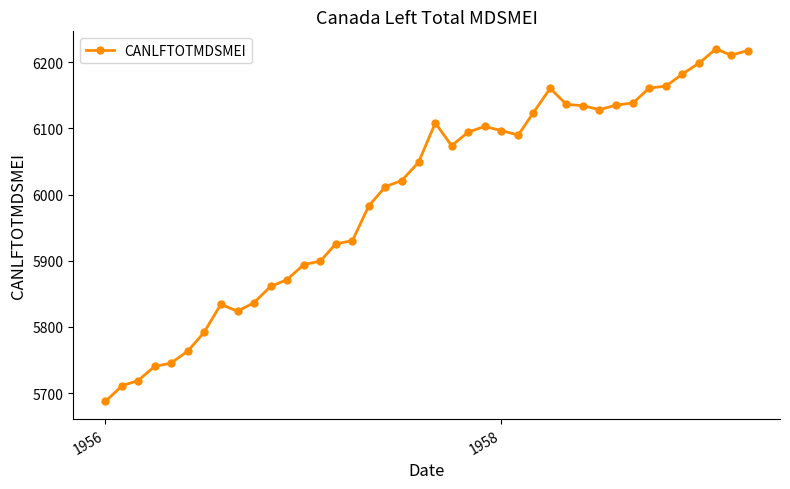

True or false: there are more than 2 points higher than both neighbors.

True